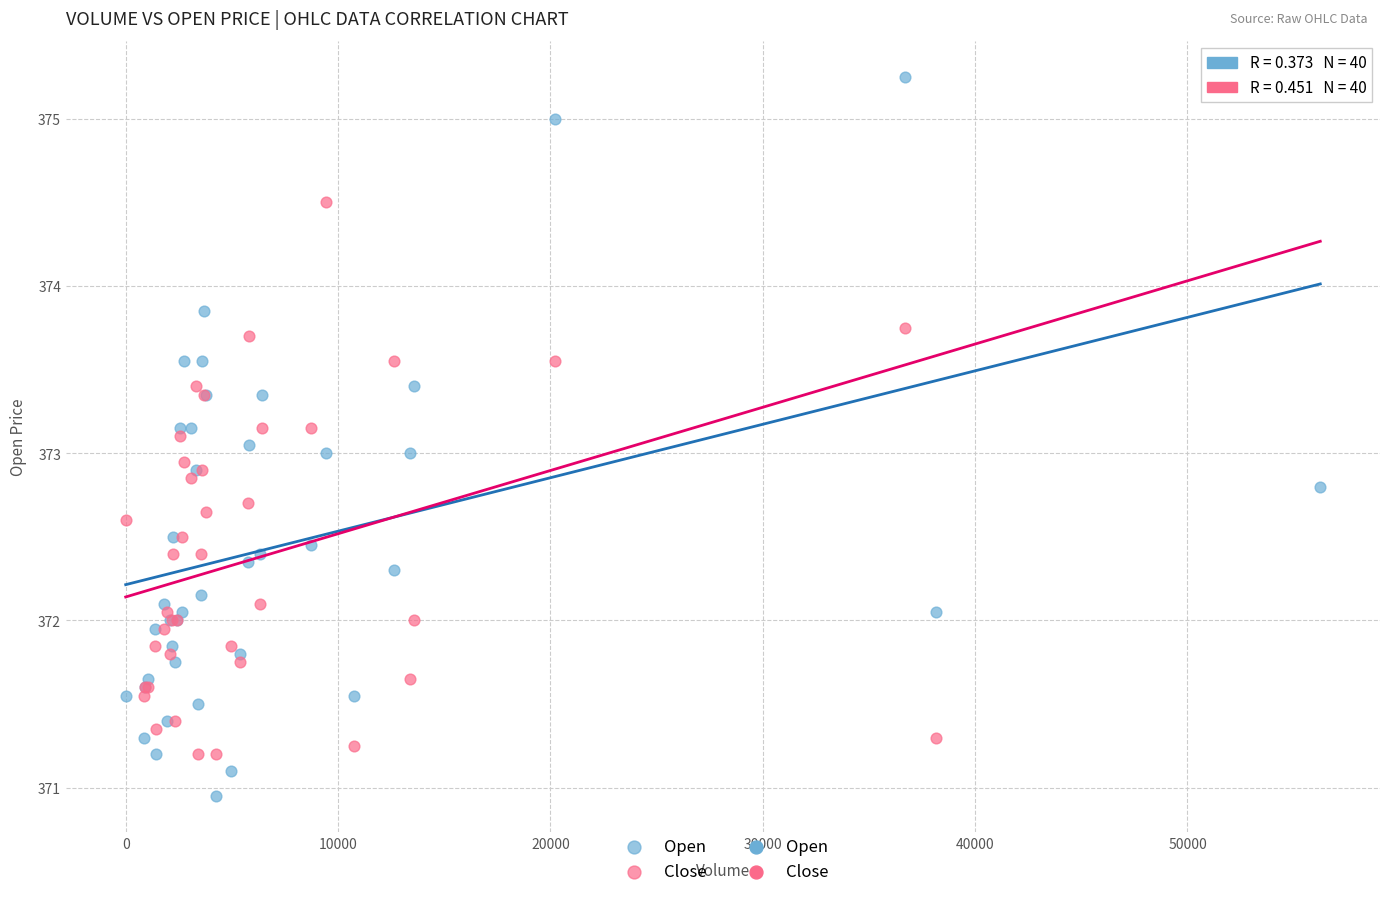

Which series contains the lowest Y value?

Open